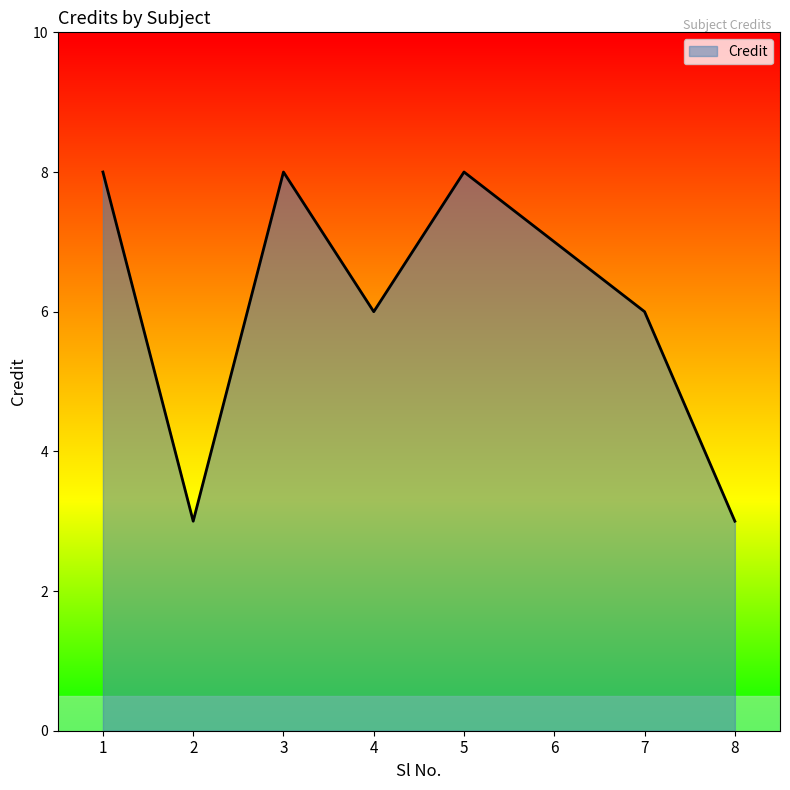

True or false: the data shows 7 at 6.

True